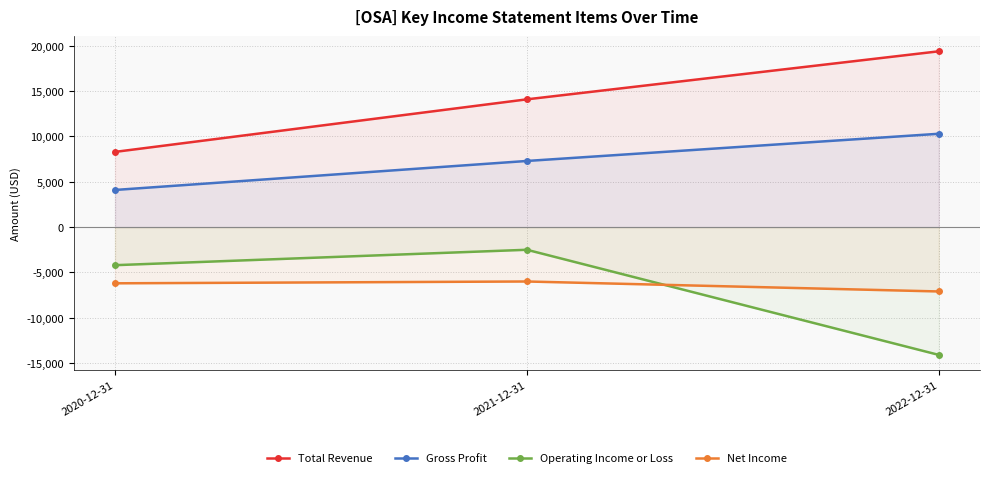

Does the chart have visible grid lines?

Yes